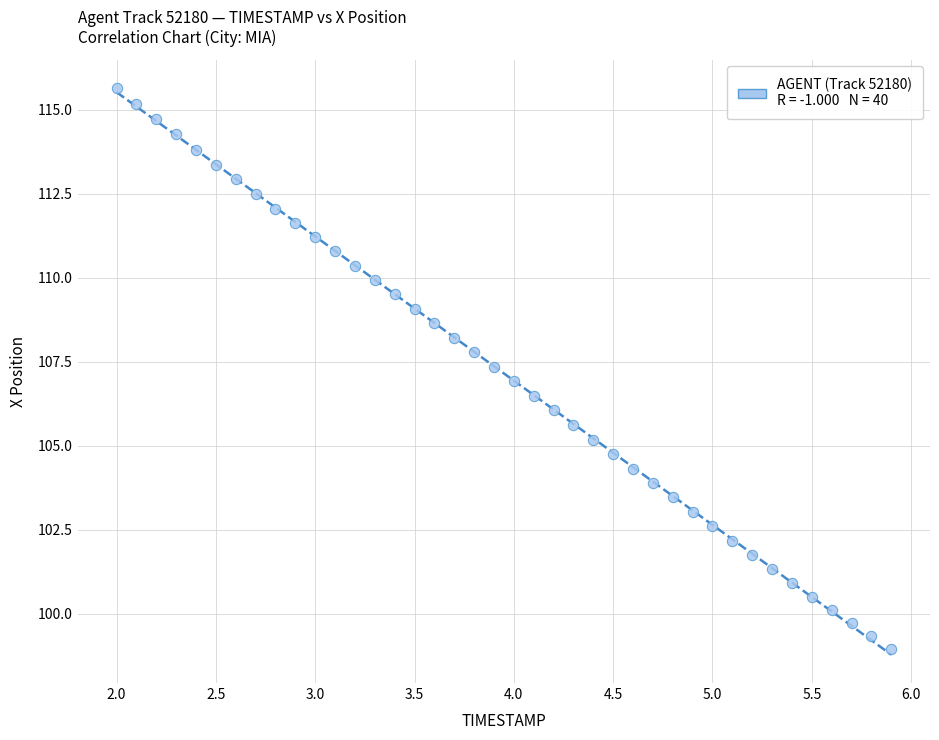

What is the range of X values (max minus min)?

3.9